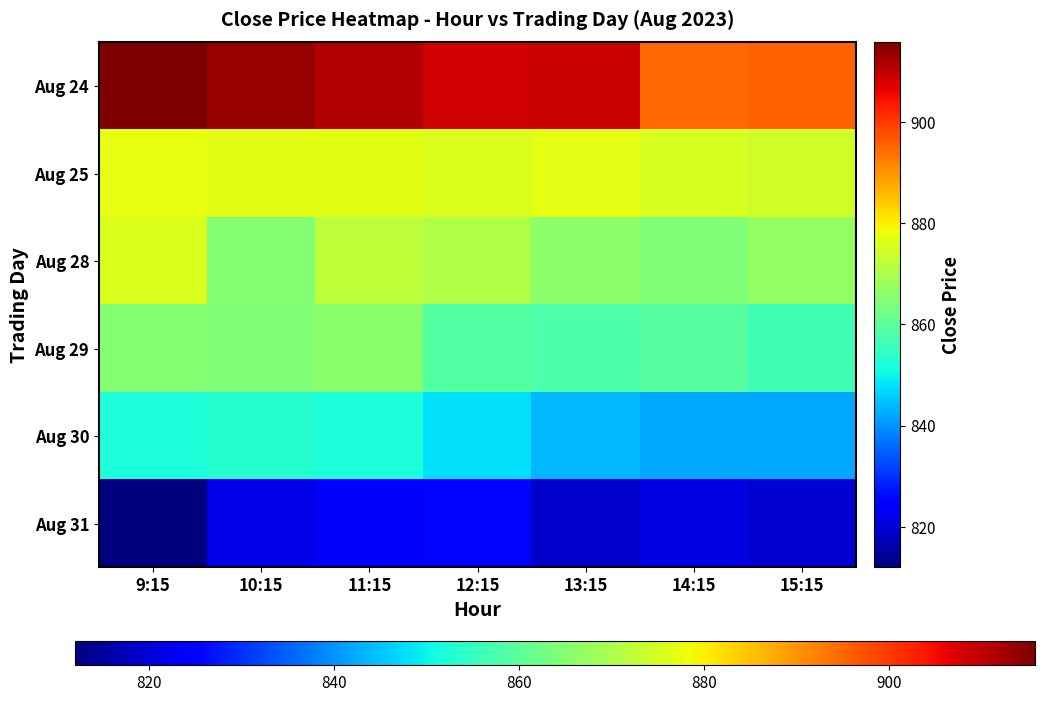

Which series changed the most between 10:15 and 11:15?

Aug 28